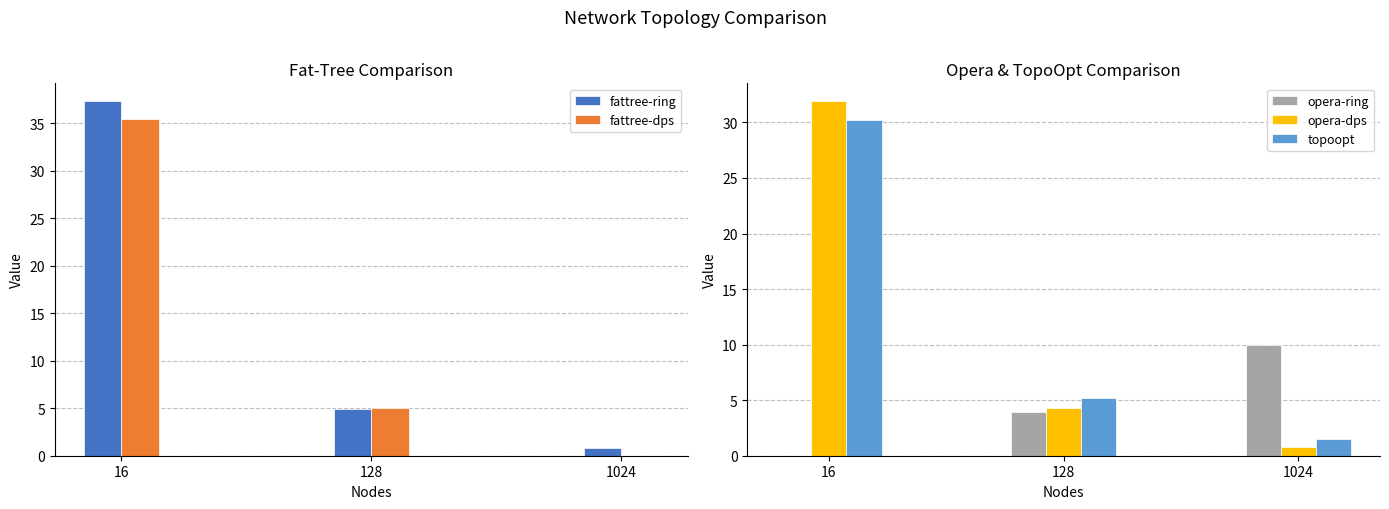

Does the chart contain any negative values?

No